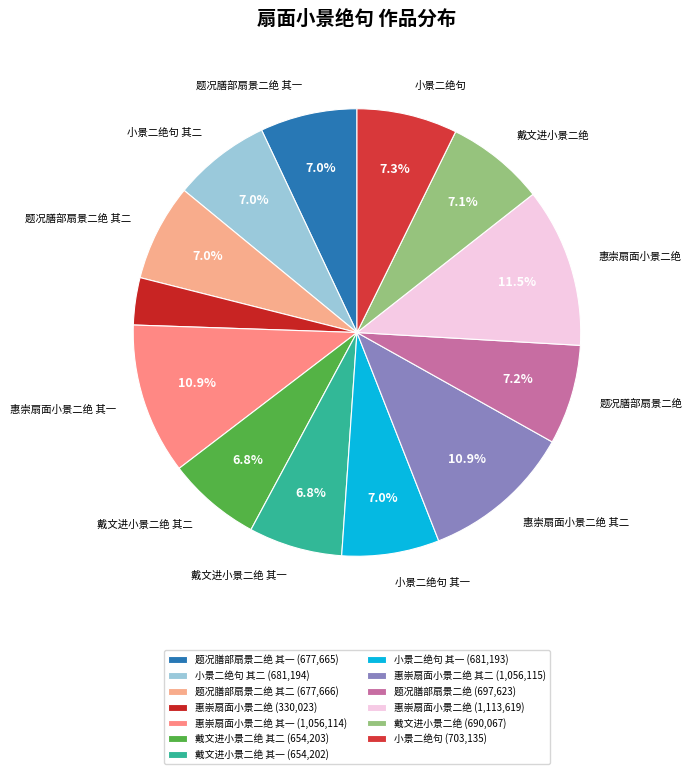

Count the number of slices in the pie.

13